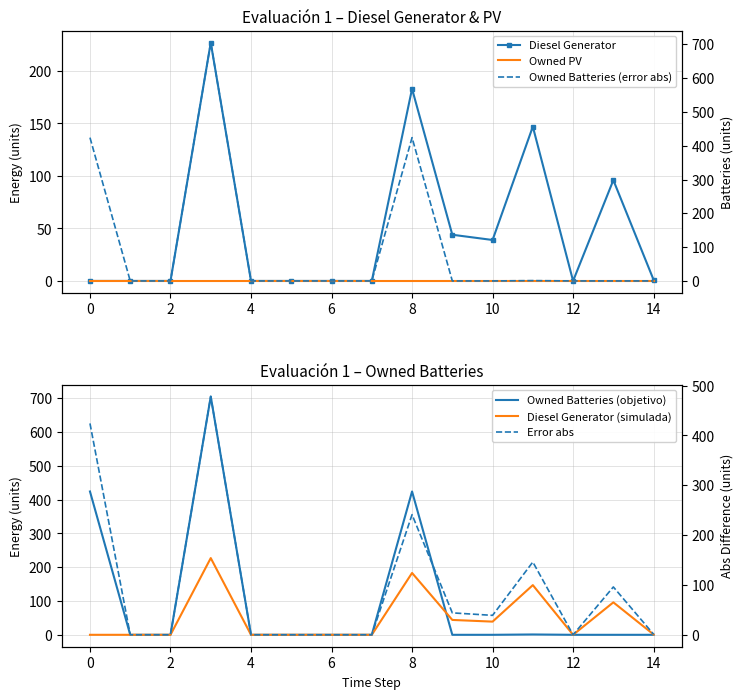

Which series has the largest total across all categories?

Owned Batteries (objetivo)